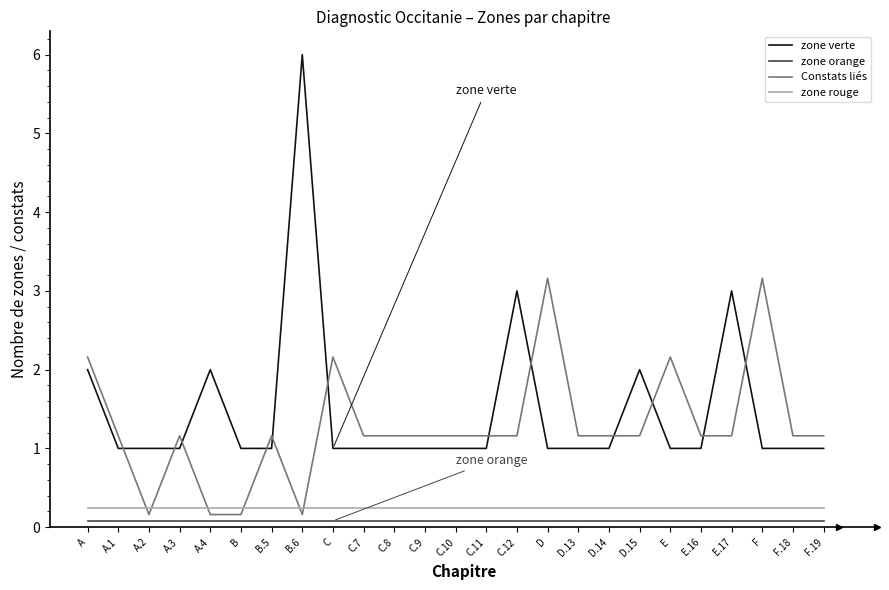

Reading left to right, list all the values displayed in this chart.

zone verte: 2.0	1.0	1.0	1.0	2.0	1.0	1.0	6.0	1.0	1.0	1.0	1.0	1.0	1.0	3.0	1.0	1.0	1.0	2.0	1.0	1.0	3.0	1.0	1.0	1.0
zone orange: 0.1	0.1	0.1	0.1	0.1	0.1	0.1	0.1	0.1	0.1	0.1	0.1	0.1	0.1	0.1	0.1	0.1	0.1	0.1	0.1	0.1	0.1	0.1	0.1	0.1
Constats liés: 2.2	1.2	0.2	1.2	0.2	0.2	1.2	0.2	2.2	1.2	1.2	1.2	1.2	1.2	1.2	3.2	1.2	1.2	1.2	2.2	1.2	1.2	3.2	1.2	1.2
zone rouge: 0.2	0.2	0.2	0.2	0.2	0.2	0.2	0.2	0.2	0.2	0.2	0.2	0.2	0.2	0.2	0.2	0.2	0.2	0.2	0.2	0.2	0.2	0.2	0.2	0.2